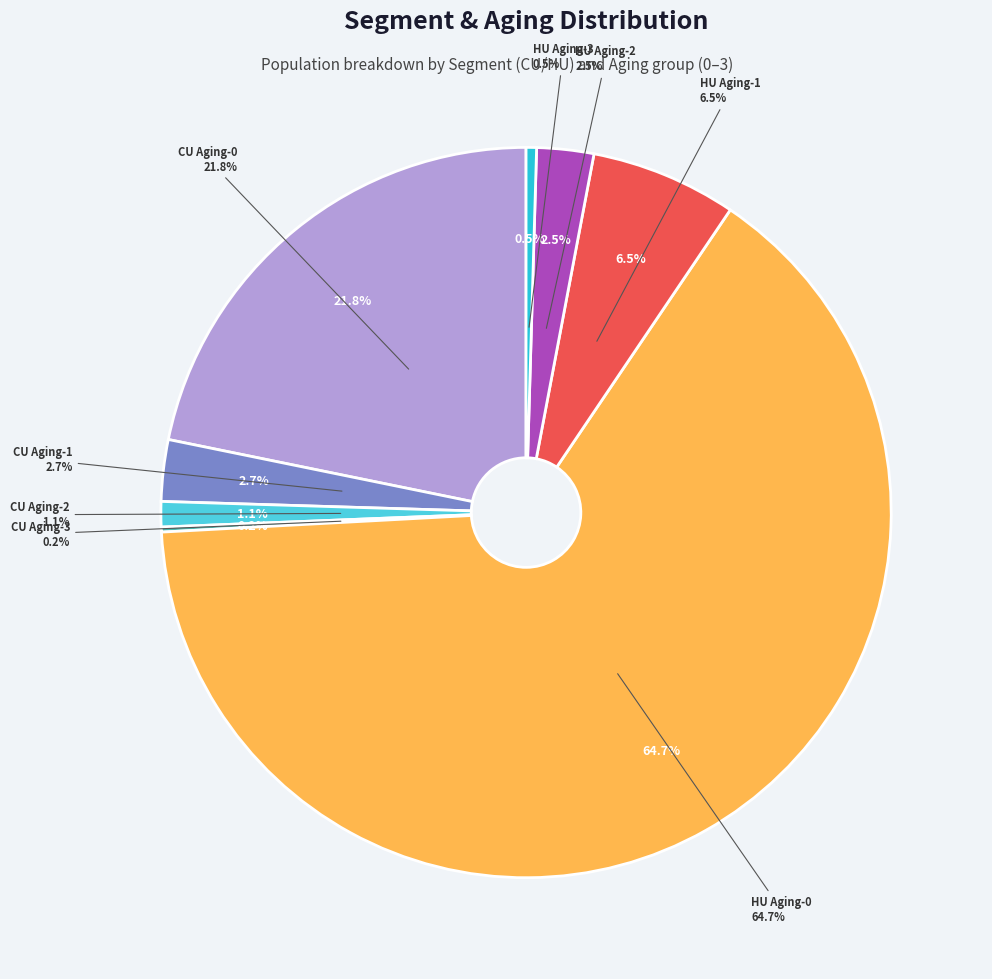

To the nearest percent, what is the difference between the largest and smallest slice percentages?

64%